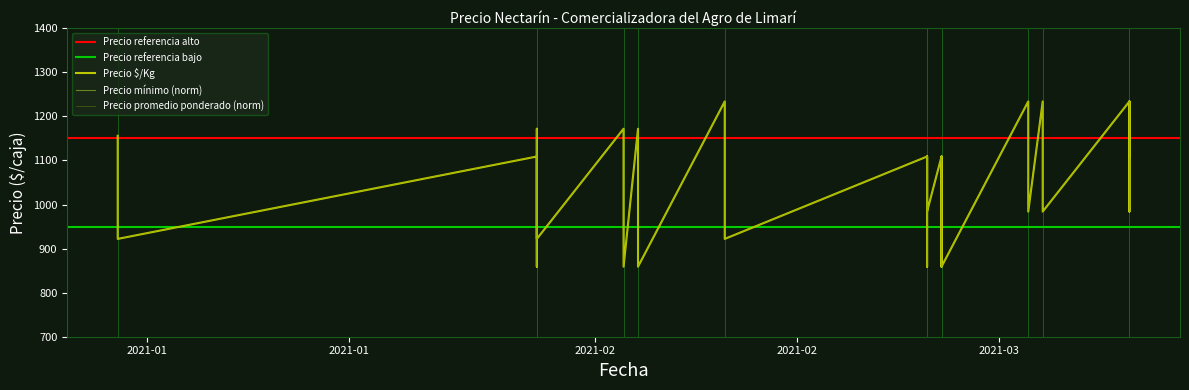

Which category has the highest value in the Precio promedio ponderado series?

2021-03-10